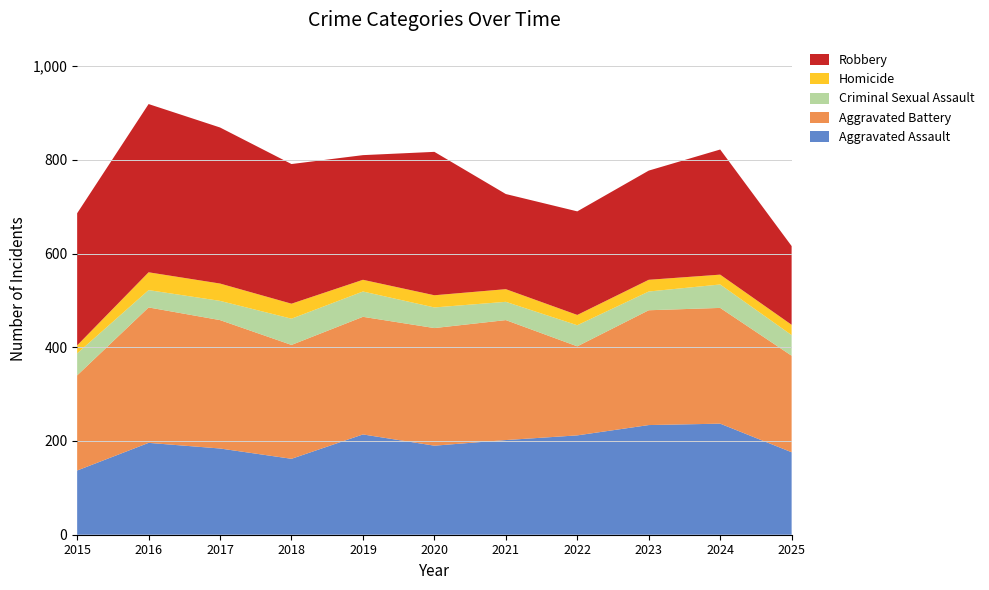

Reading left to right, transcribe all the data shown in this chart.

Aggravated Assault: 2015=137	2016=196	2017=184	2018=162	2019=214	2020=190	2021=202	2022=212	2023=234	2024=237	2025=176
Aggravated Battery: 2015=203	2016=289	2017=274	2018=243	2019=251	2020=251	2021=256	2022=190	2023=245	2024=247	2025=206
Criminal Sexual Assault: 2015=47	2016=37	2017=41	2018=56	2019=54	2020=44	2021=39	2022=45	2023=40	2024=50	2025=44
Homicide: 2015=17	2016=38	2017=37	2018=32	2019=25	2020=26	2021=27	2022=22	2023=25	2024=21	2025=22
Robbery: 2015=282	2016=359	2017=333	2018=298	2019=266	2020=306	2021=203	2022=221	2023=233	2024=267	2025=168